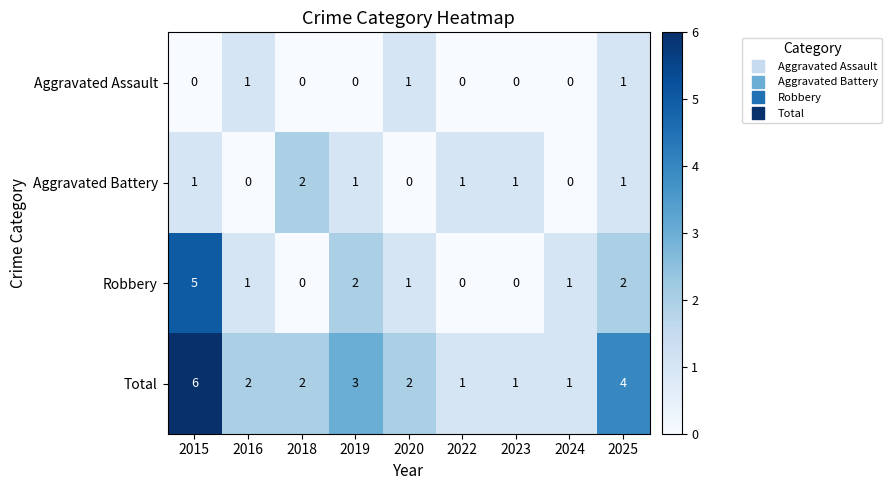

Rank the series at 2015 from lowest to highest value.

Aggravated Assault, Aggravated Battery, Robbery, Total